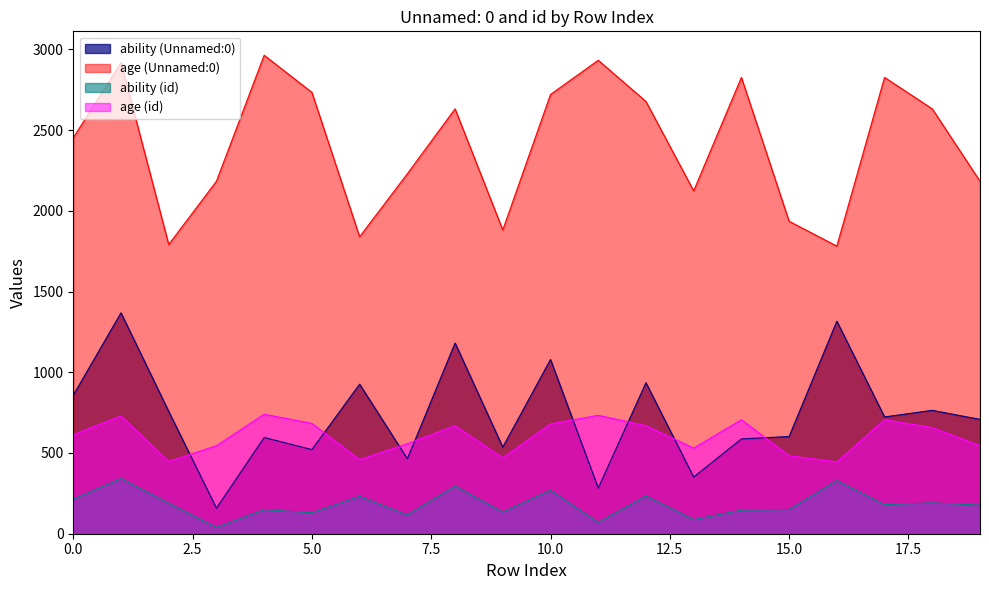

Does the chart have visible grid lines?

No